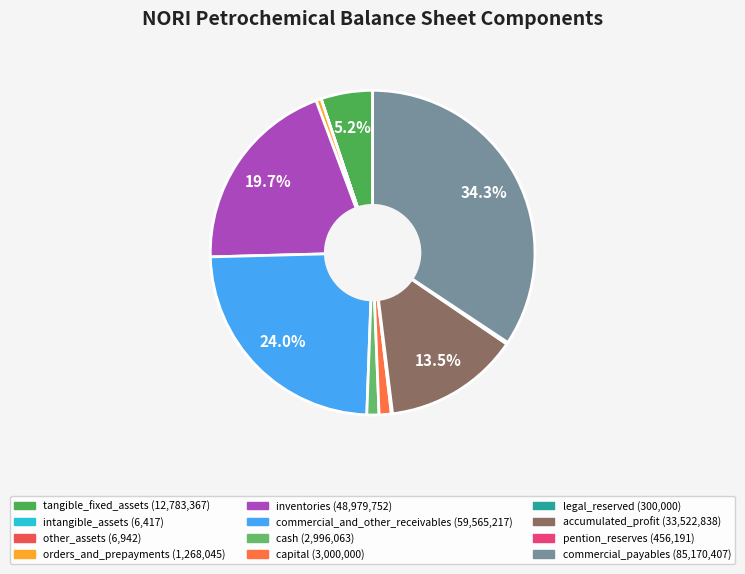

Rank the categories by value from highest to lowest.

commercial_payables, commercial_and_other_receivables, inventories, accumulated_profit, tangible_fixed_assets, capital, cash, orders_and_prepayments, pention_reserves, legal_reserved, other_assets, intangible_assets